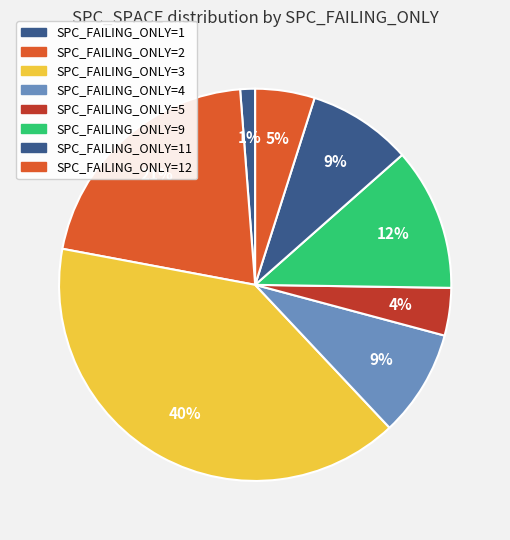

To the nearest percent, what portion does SPC_FAILING_ONLY=2 represent?

21%